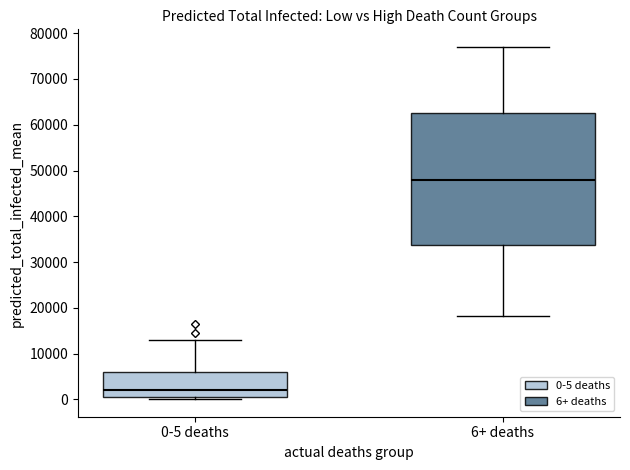

Reading left to right, transcribe this box plot: for each box, give where its median line is, the range the box spans, and where its two whiskers end, as read against the y-axis. The values are not printed on the chart, so give them approximately, as read against the axis.

0-5 deaths: median 2000, box 1000 to 6000, whiskers 0 to 13000
6+ deaths: median 48000, box 34000 to 63000, whiskers 18000 to 77000